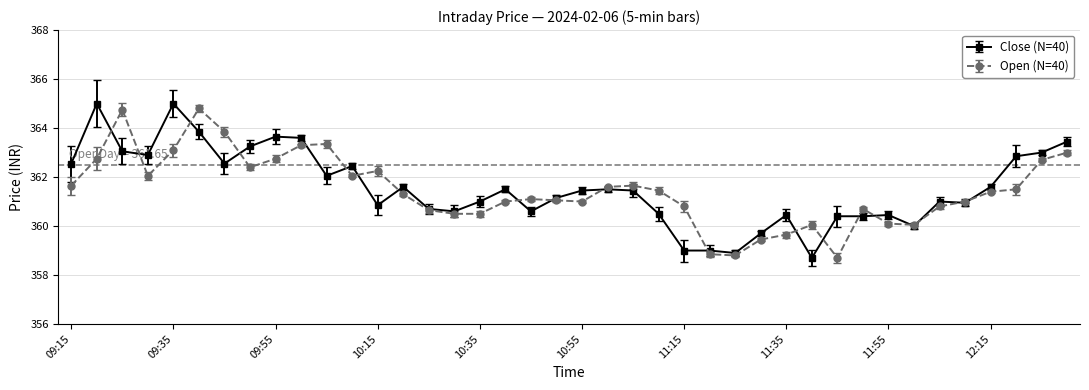

Which series has the largest total across all categories?

Close (N=40)